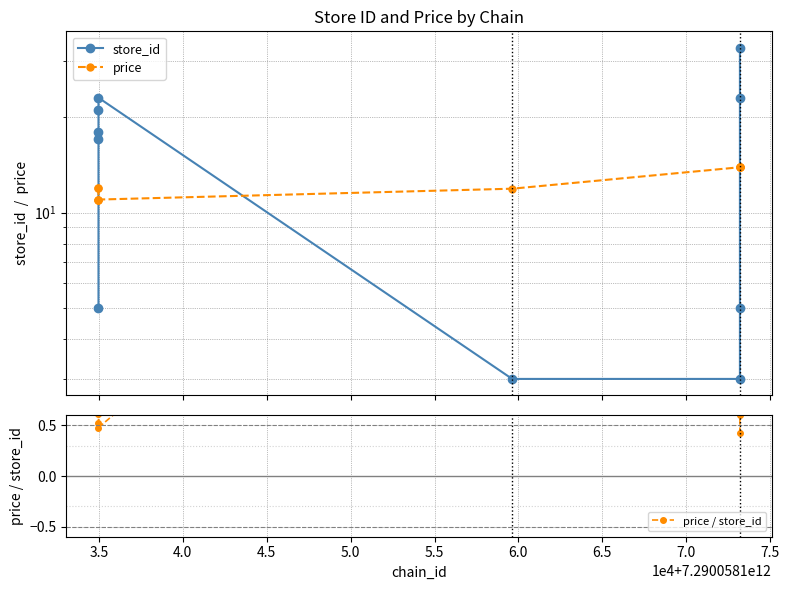

Count the number of categories in the chart.

10